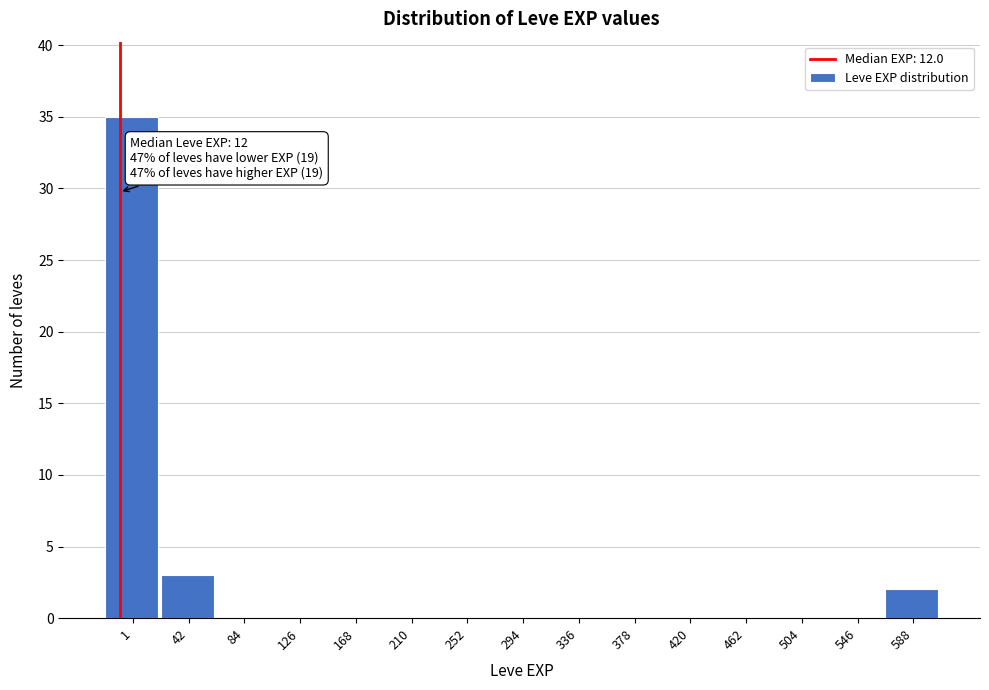

Reading left to right, extract all data points from this chart.

1=35	42=3	84=0	126=0	168=0	210=0	252=0	294=0	336=0	378=0	420=0	462=0	504=0	546=0	588=2